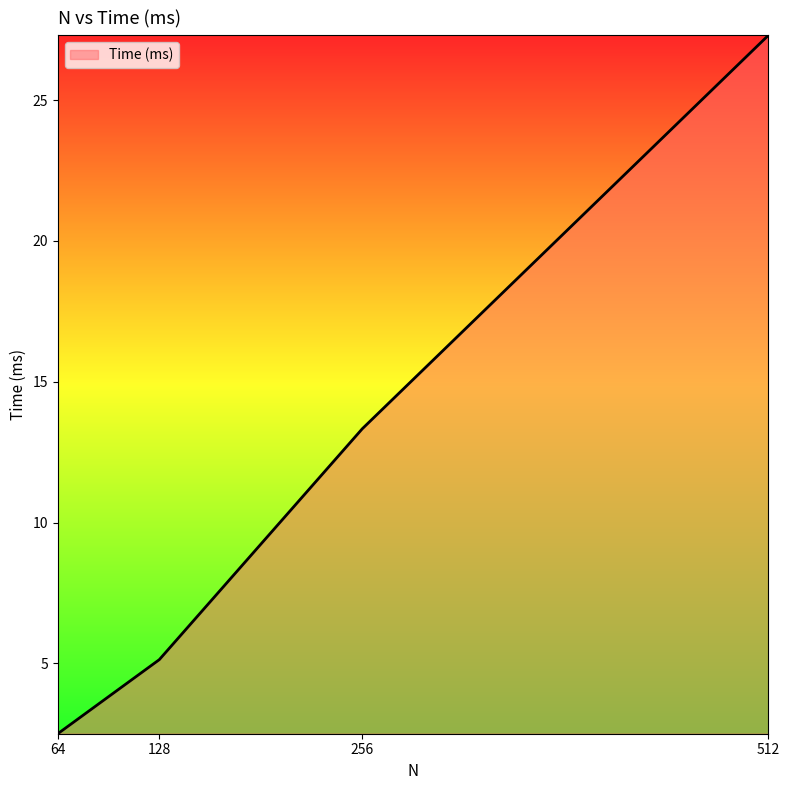

What is the approximate value at 64?

2.5